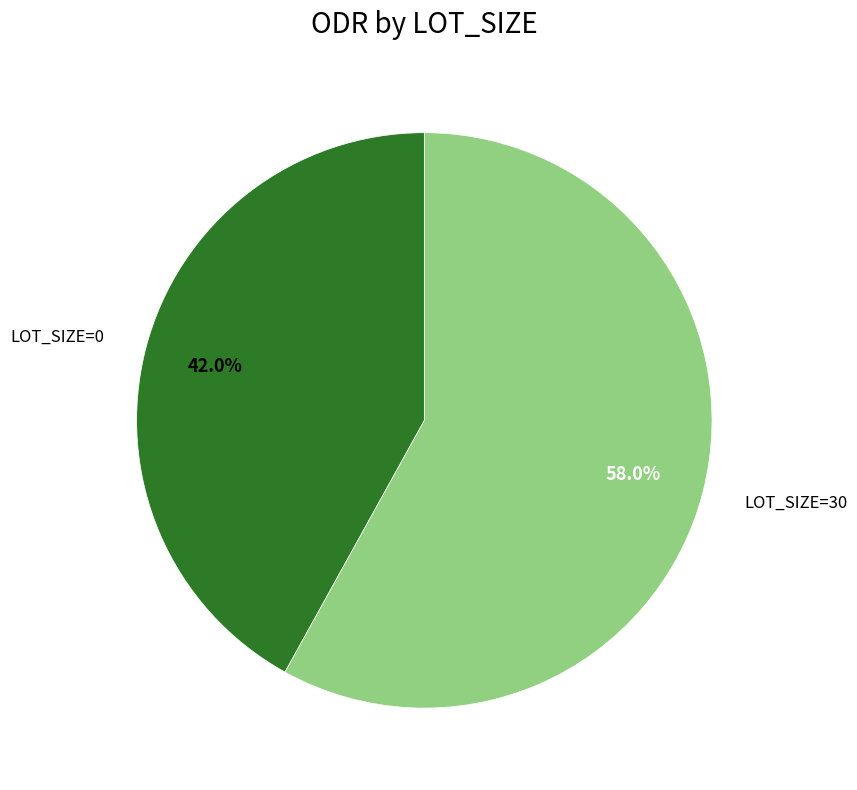

Rank the categories by value from highest to lowest.

LOT_SIZE=30, LOT_SIZE=0